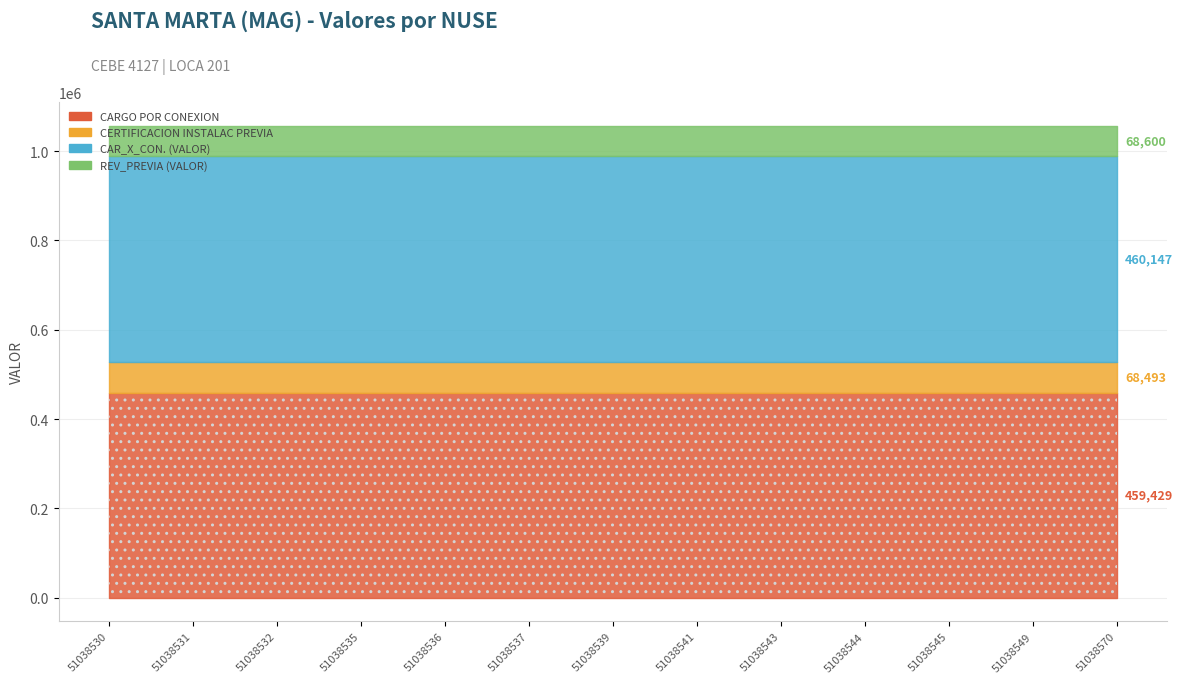

What is the maximum value for CERTIFICACION INSTALAC PREVIA?

68493.0